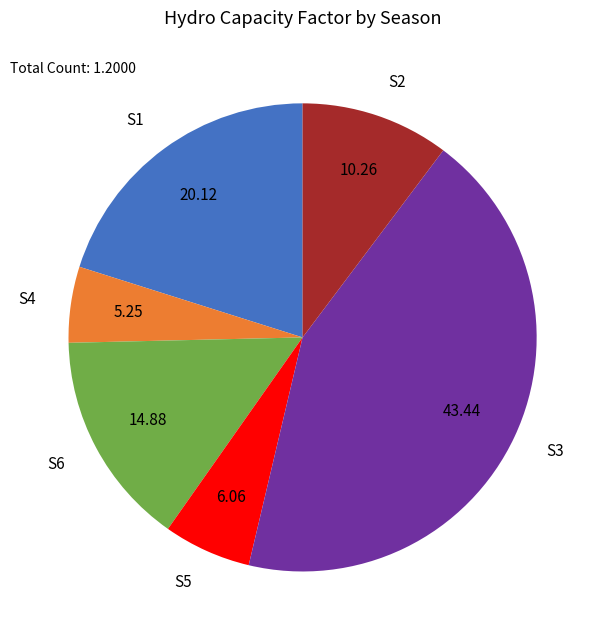

How many slices are in this pie chart?

6